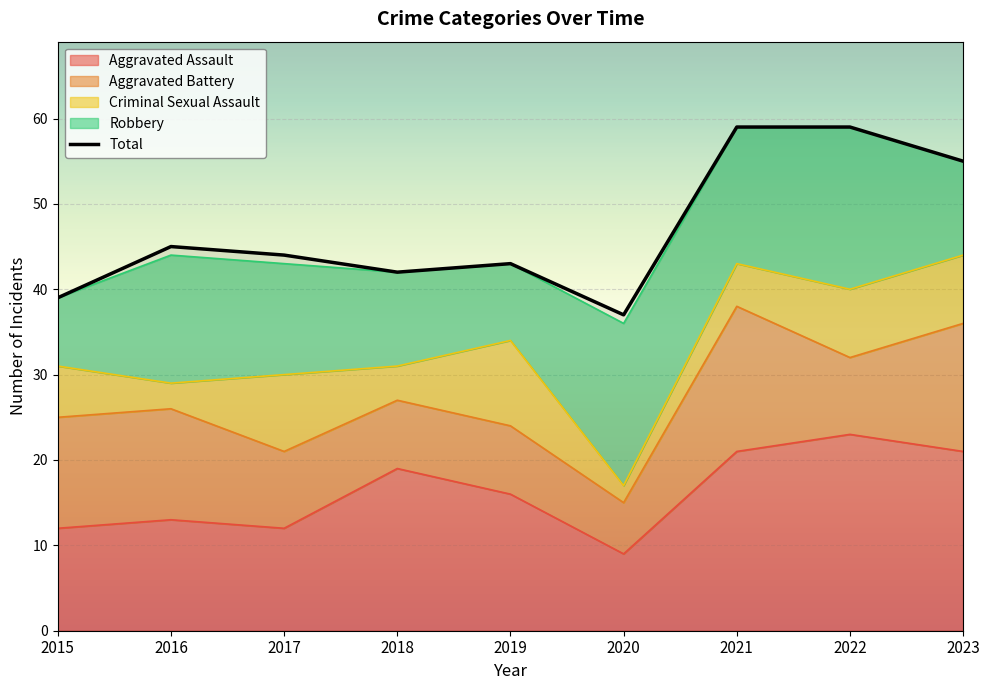

What is the difference between the highest and lowest values at 2018?

38